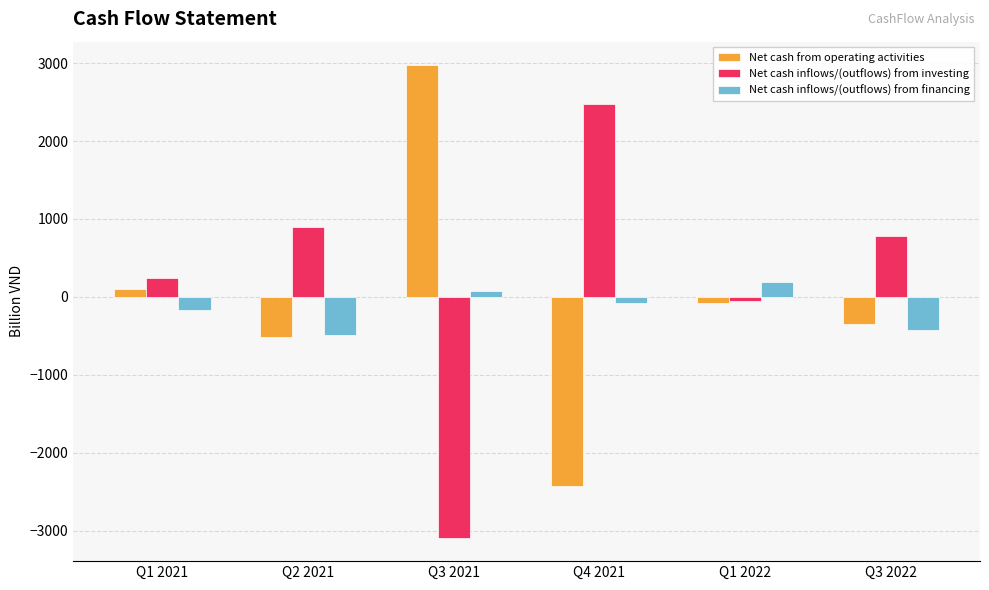

Reading right to left, extract all data points from this chart.

Net cash from operating activities: -343.0	-82.3	-2427.9	2971.8	-521.1	100.0
Net cash inflows/(outflows) from investing: 785.7	-59.0	2478.5	-3088.6	891.4	237.7
Net cash inflows/(outflows) from financing: -428.9	188.2	-81.1	69.8	-487.0	-162.4